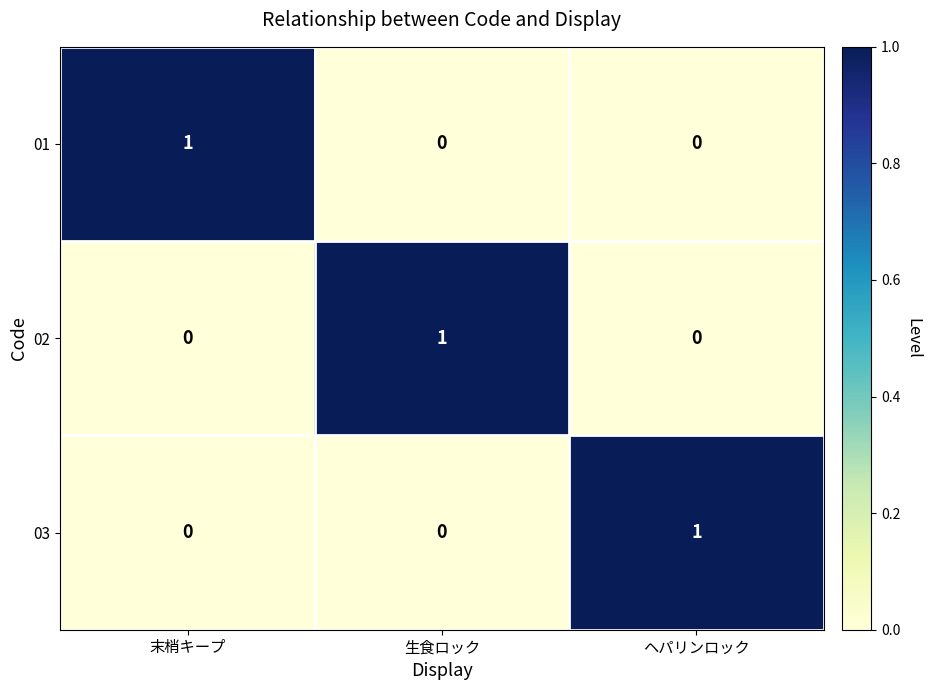

True or false: 03 has a value of 1 at ヘパリンロック.

True